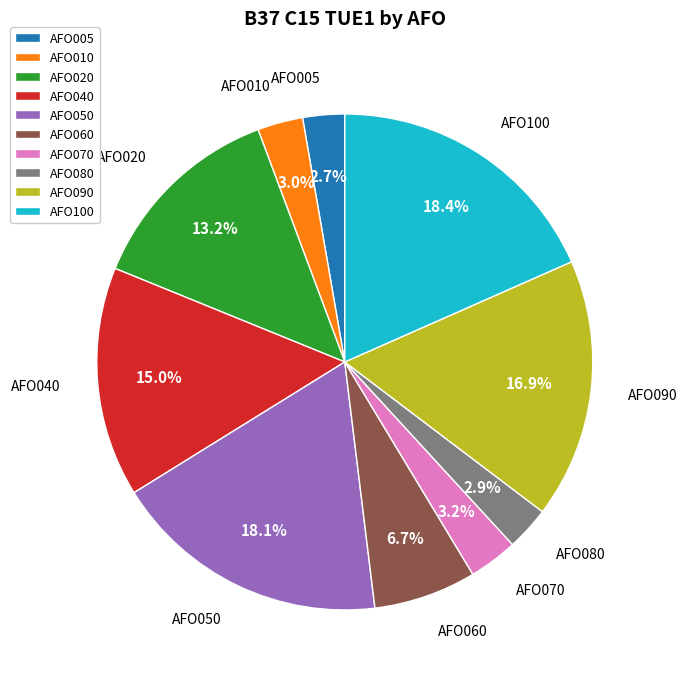

To the nearest percent, what is the difference between the largest and smallest slice percentages?

16%